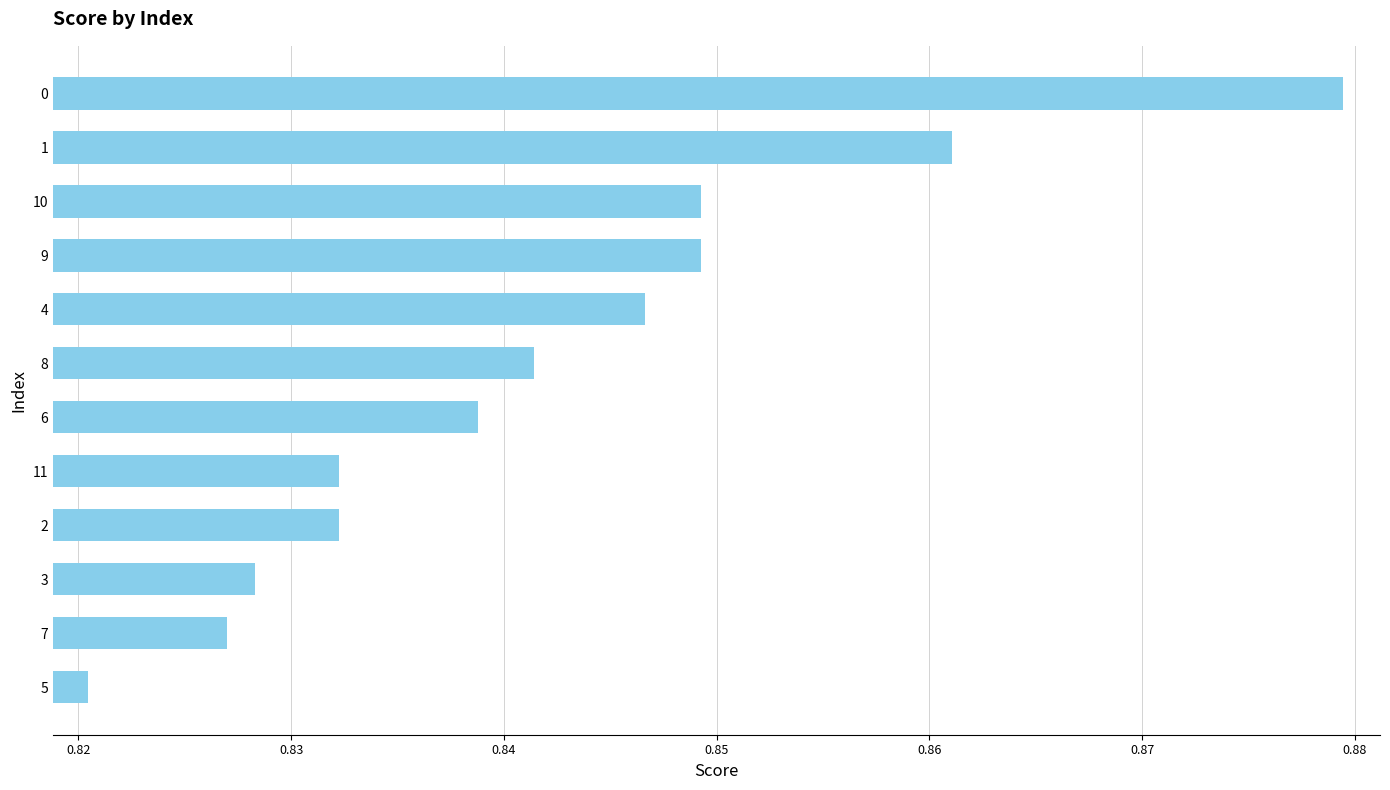

Which category has the lowest value across all series?

5